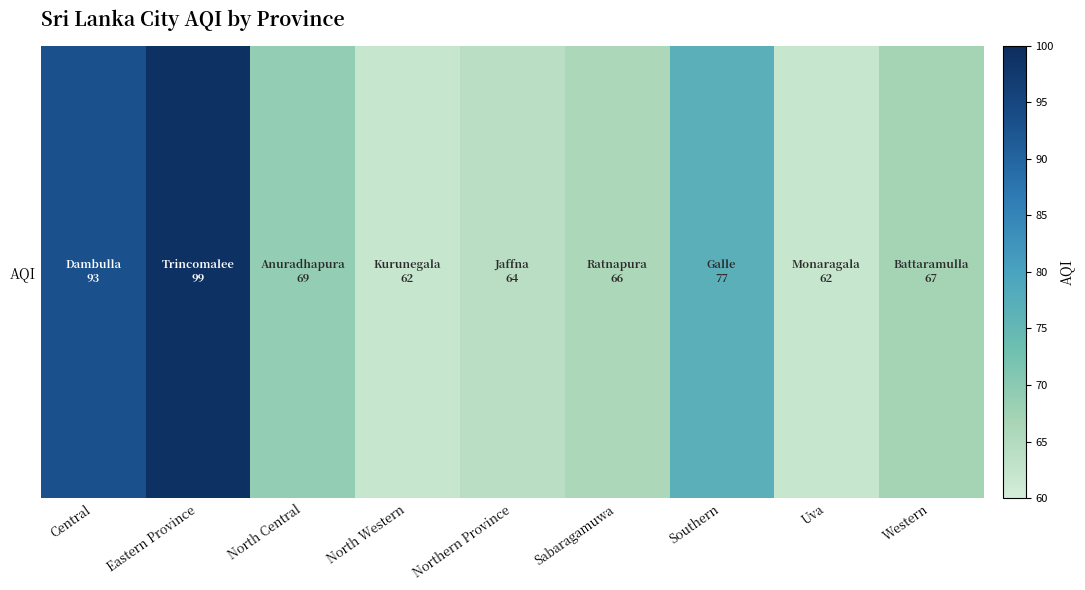

What is the difference between the values at North Central and Southern?

8